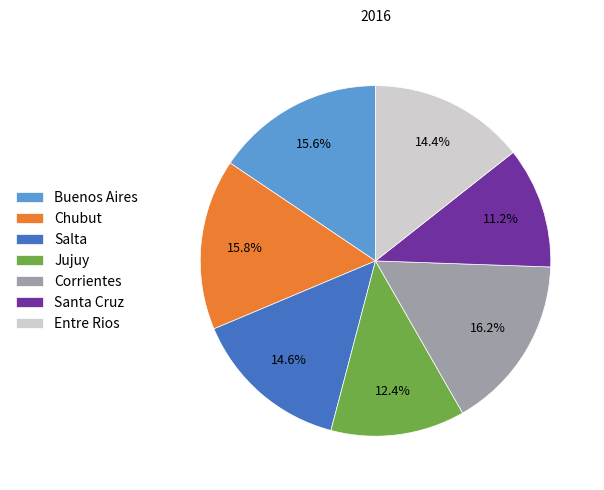

How many segments does this pie chart have?

7